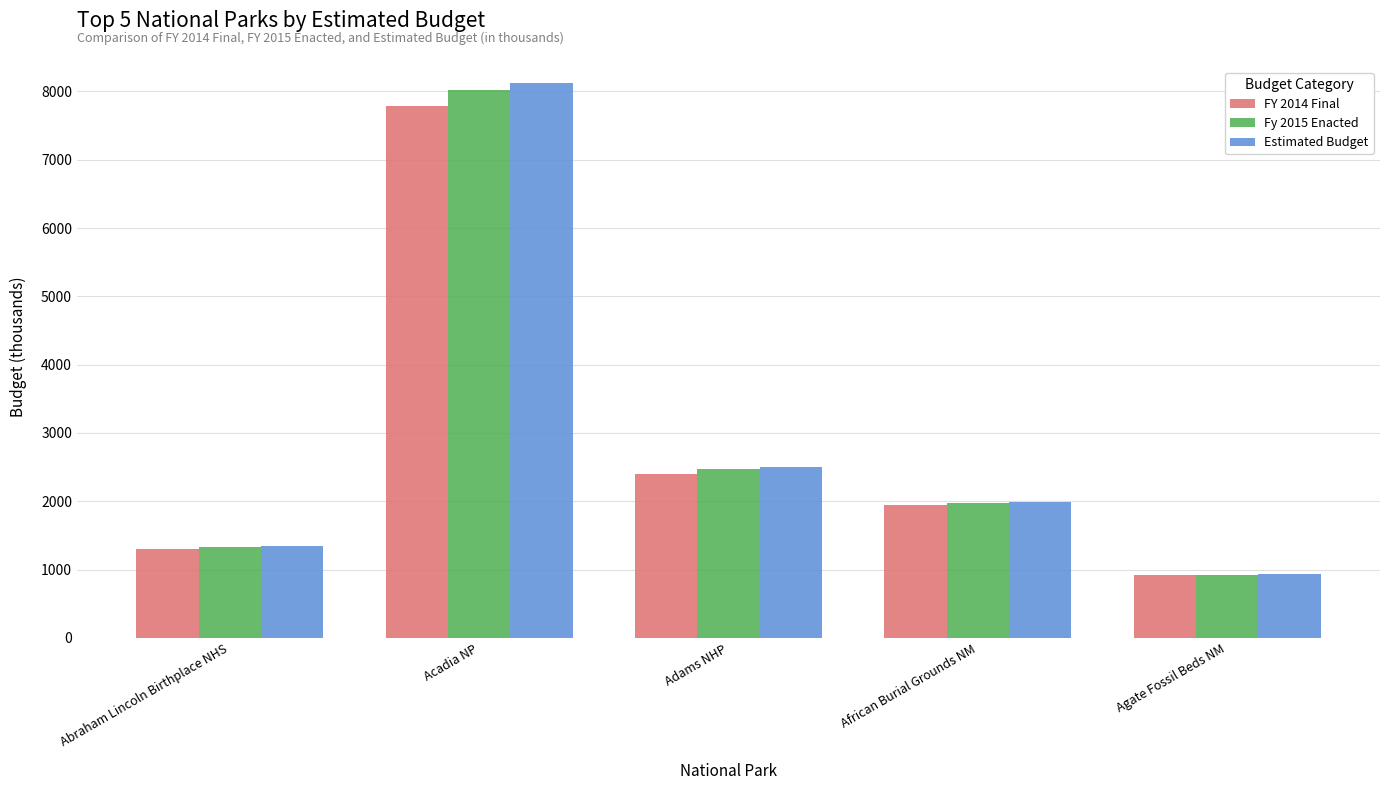

At how many categories does at least one series exceed 7015?

1